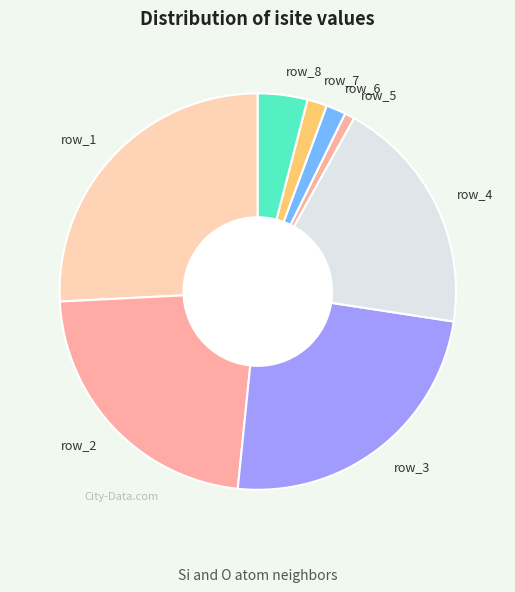

Is the sum of row_4 and row_1 greater than half?

No